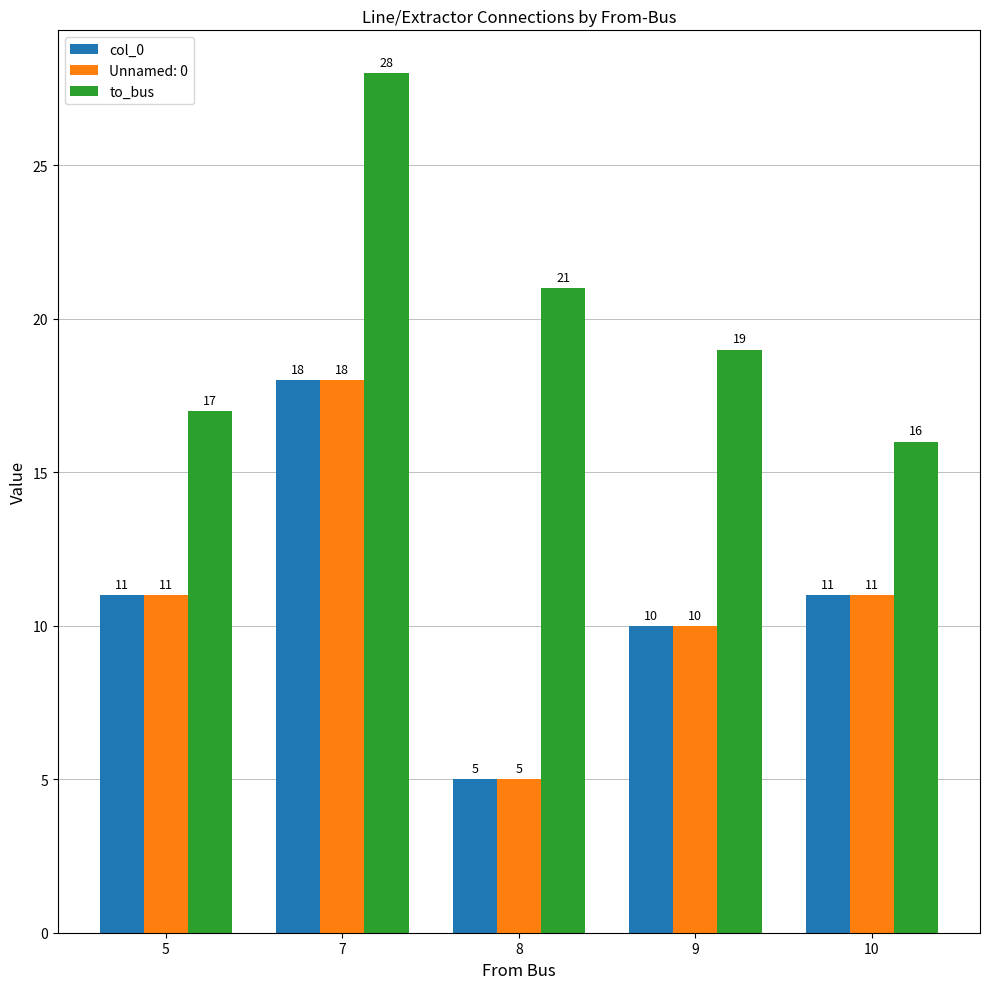

Does the chart contain any negative values?

No